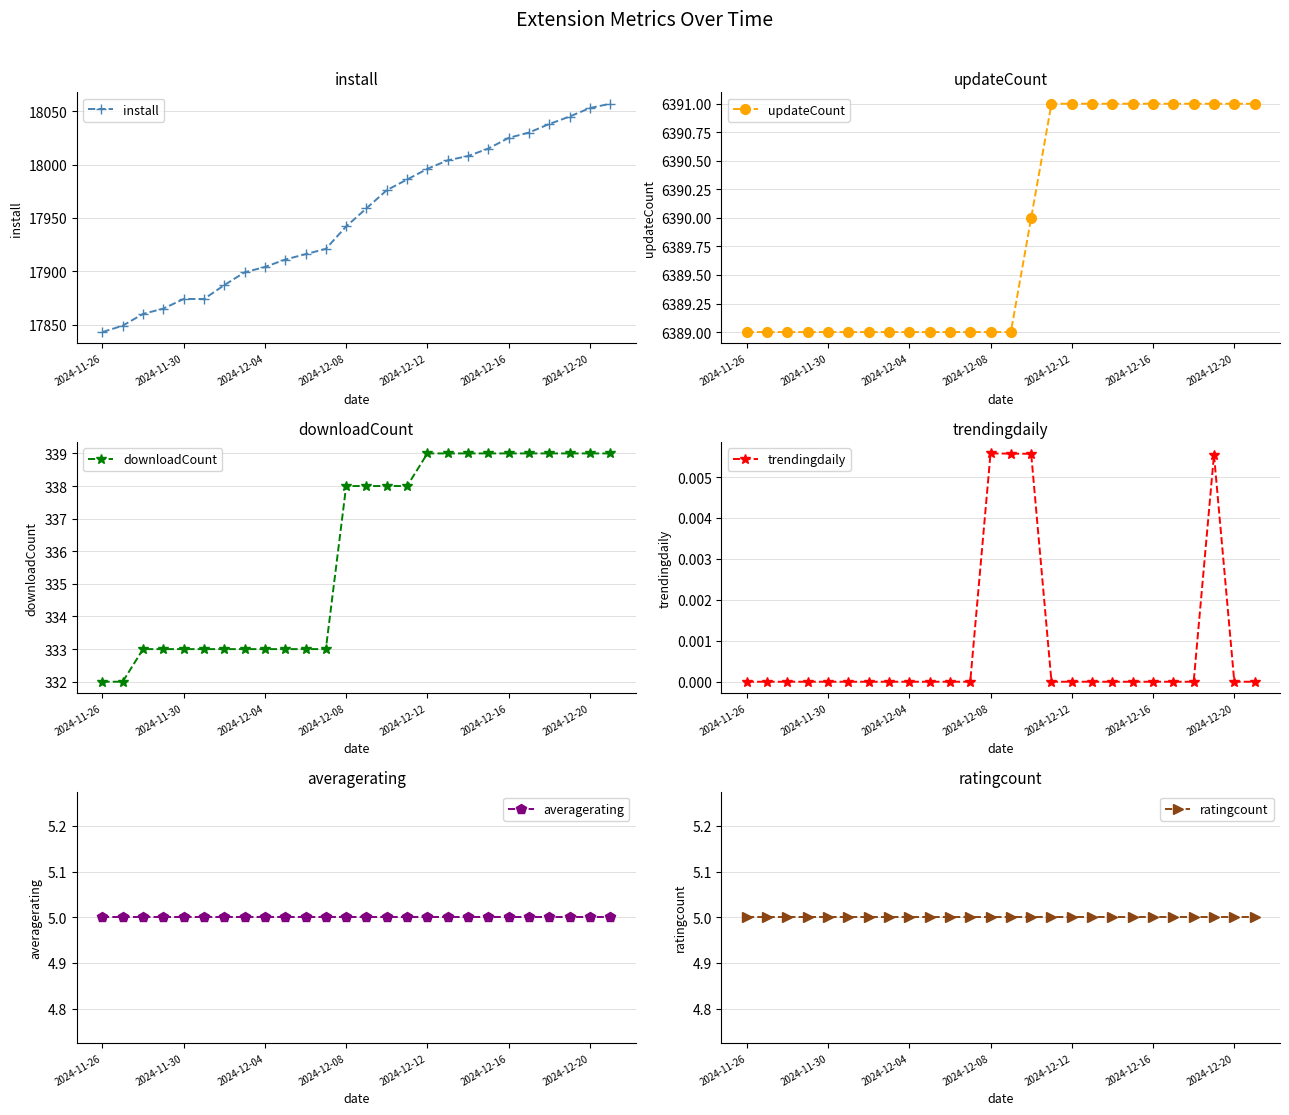

What is the sum of all averagerating values?

130.0